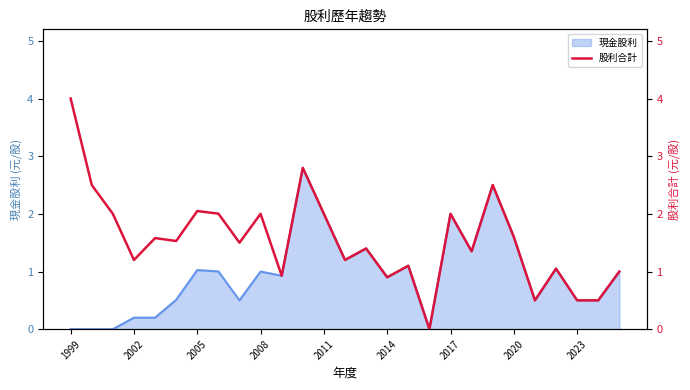

How many interior local peaks (higher than both neighbors) does the data have?

9